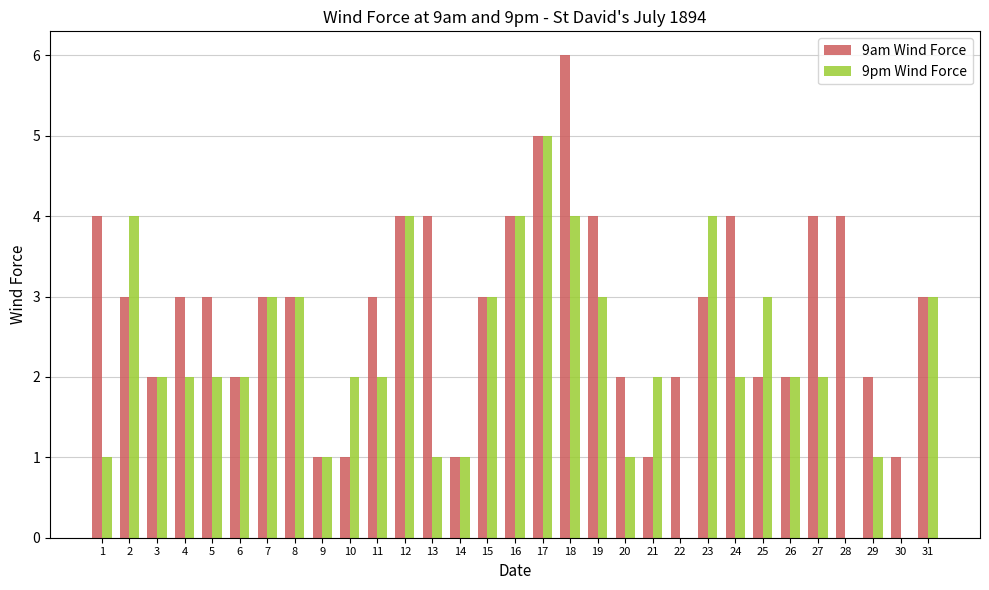

Are the bars grouped side by side (vs. stacked)?

Yes